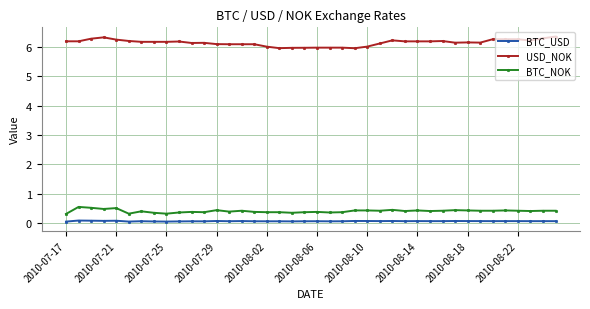

True or false: BTC_NOK and BTC_USD intersect in this chart.

False